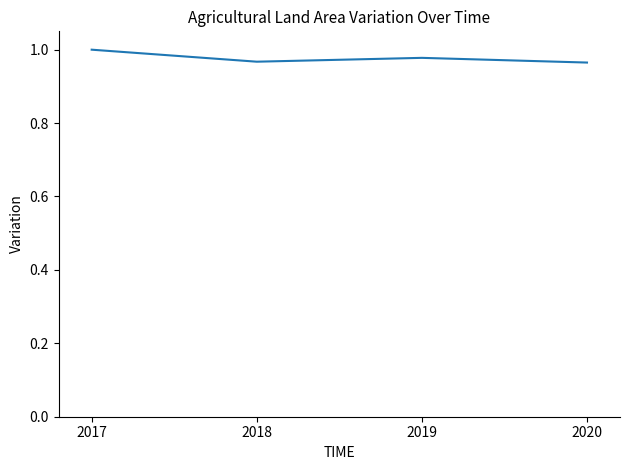

Which category has the highest value across all series?

2017